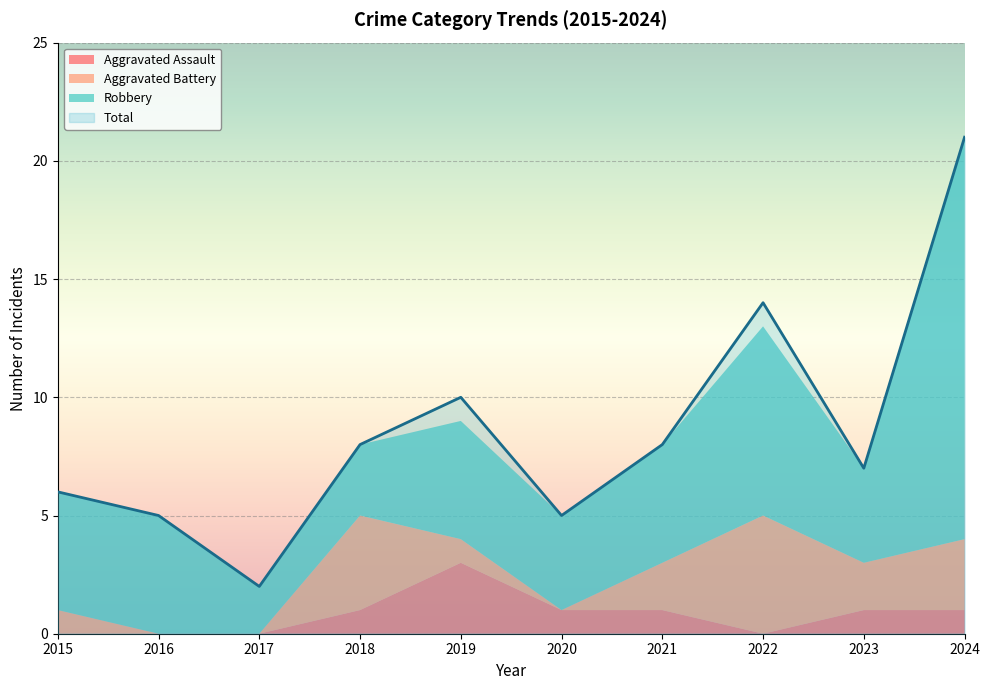

At which label is Total closest to 11?

2019